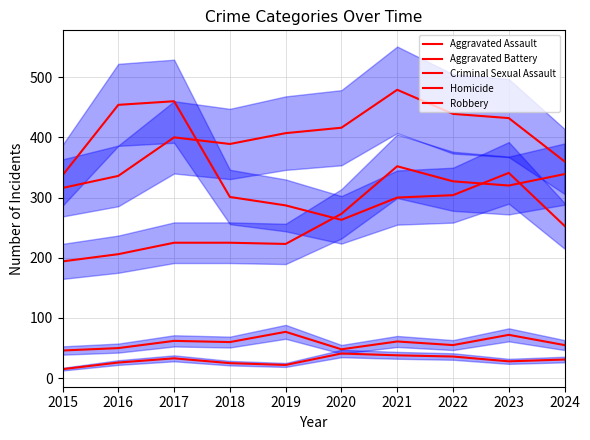

What is the value of the Criminal Sexual Assault point at the 7th from the left?

61